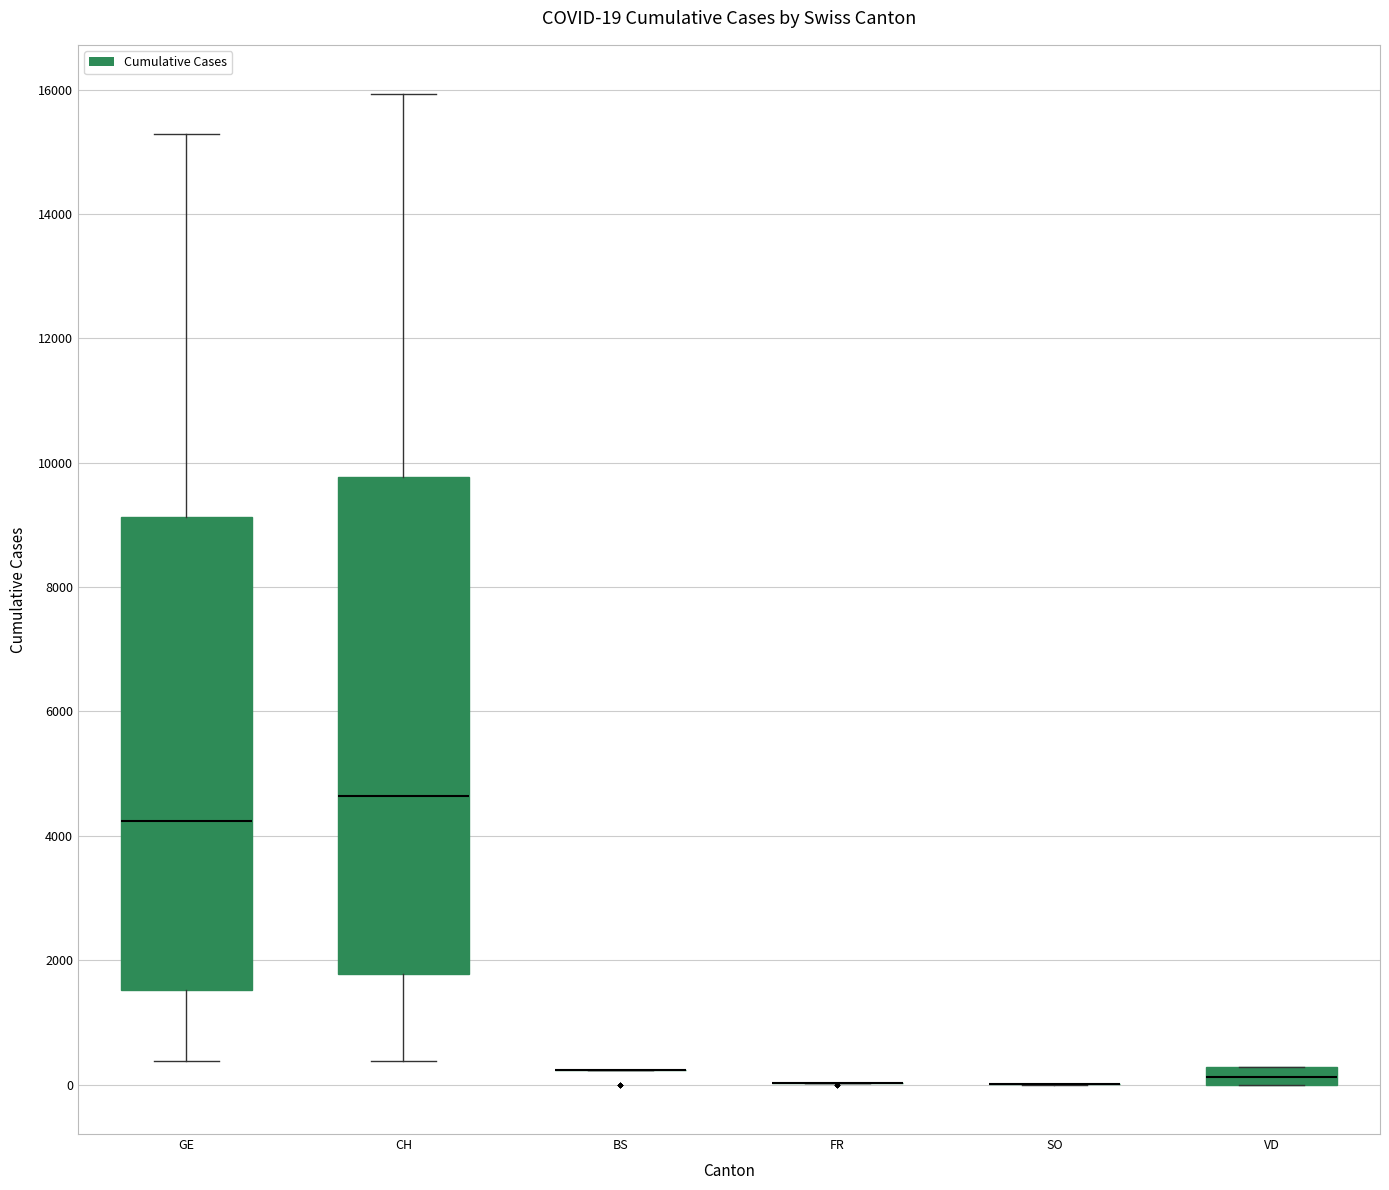

Which box is the tallest, from its lower edge to its upper edge?

CH